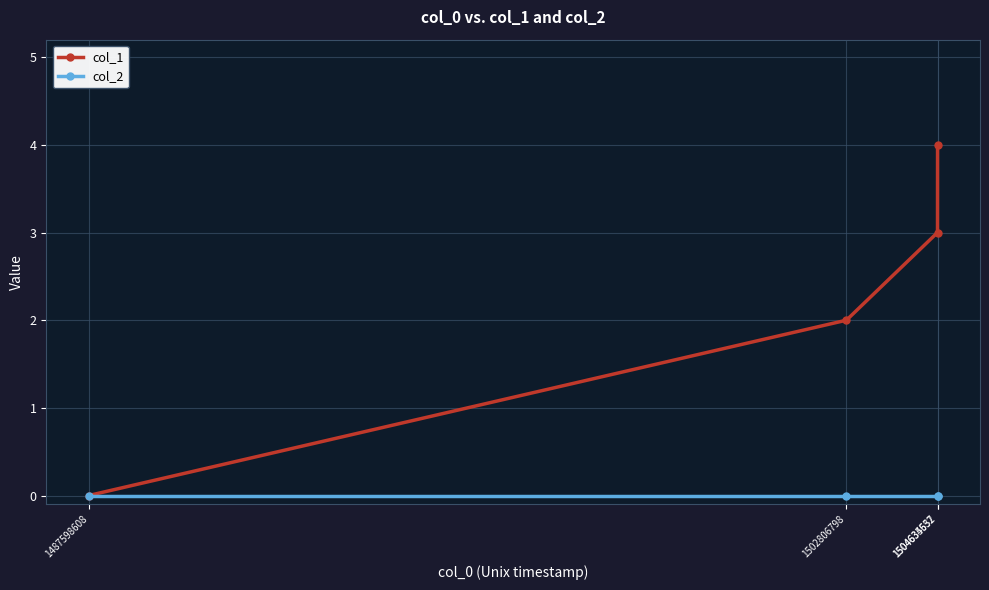

What is the total value across all series at 1504634552?

3